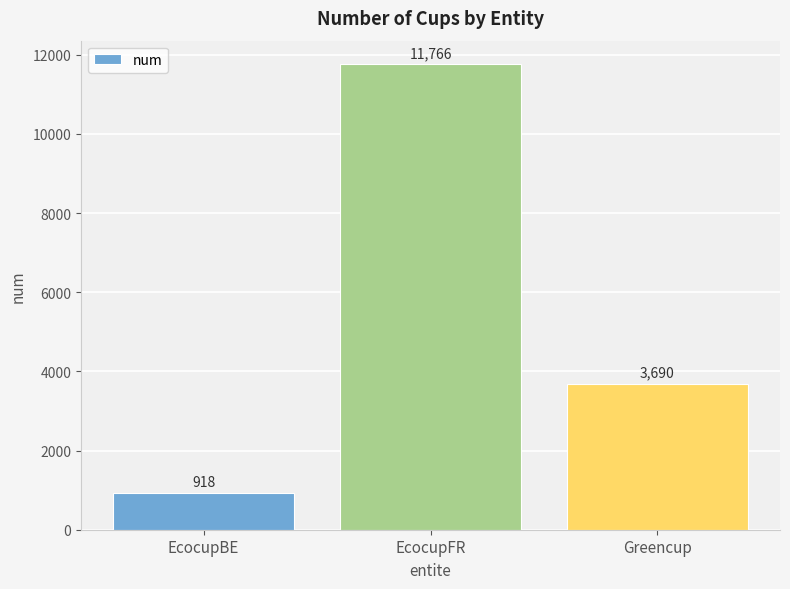

What is the change in value from EcocupBE to Greencup?

+2772